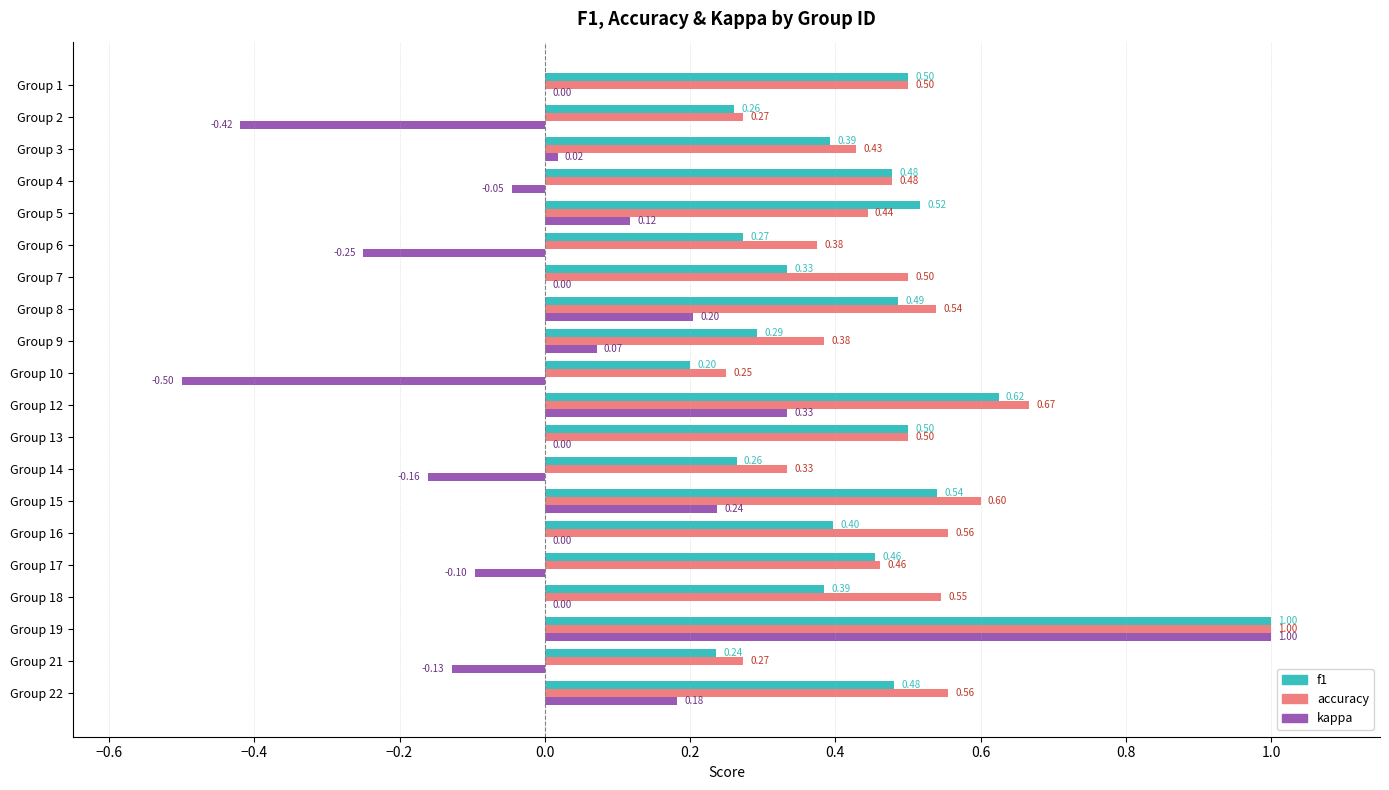

Is the value of f1 at Group 1 greater than the value of kappa at Group 18?

Yes